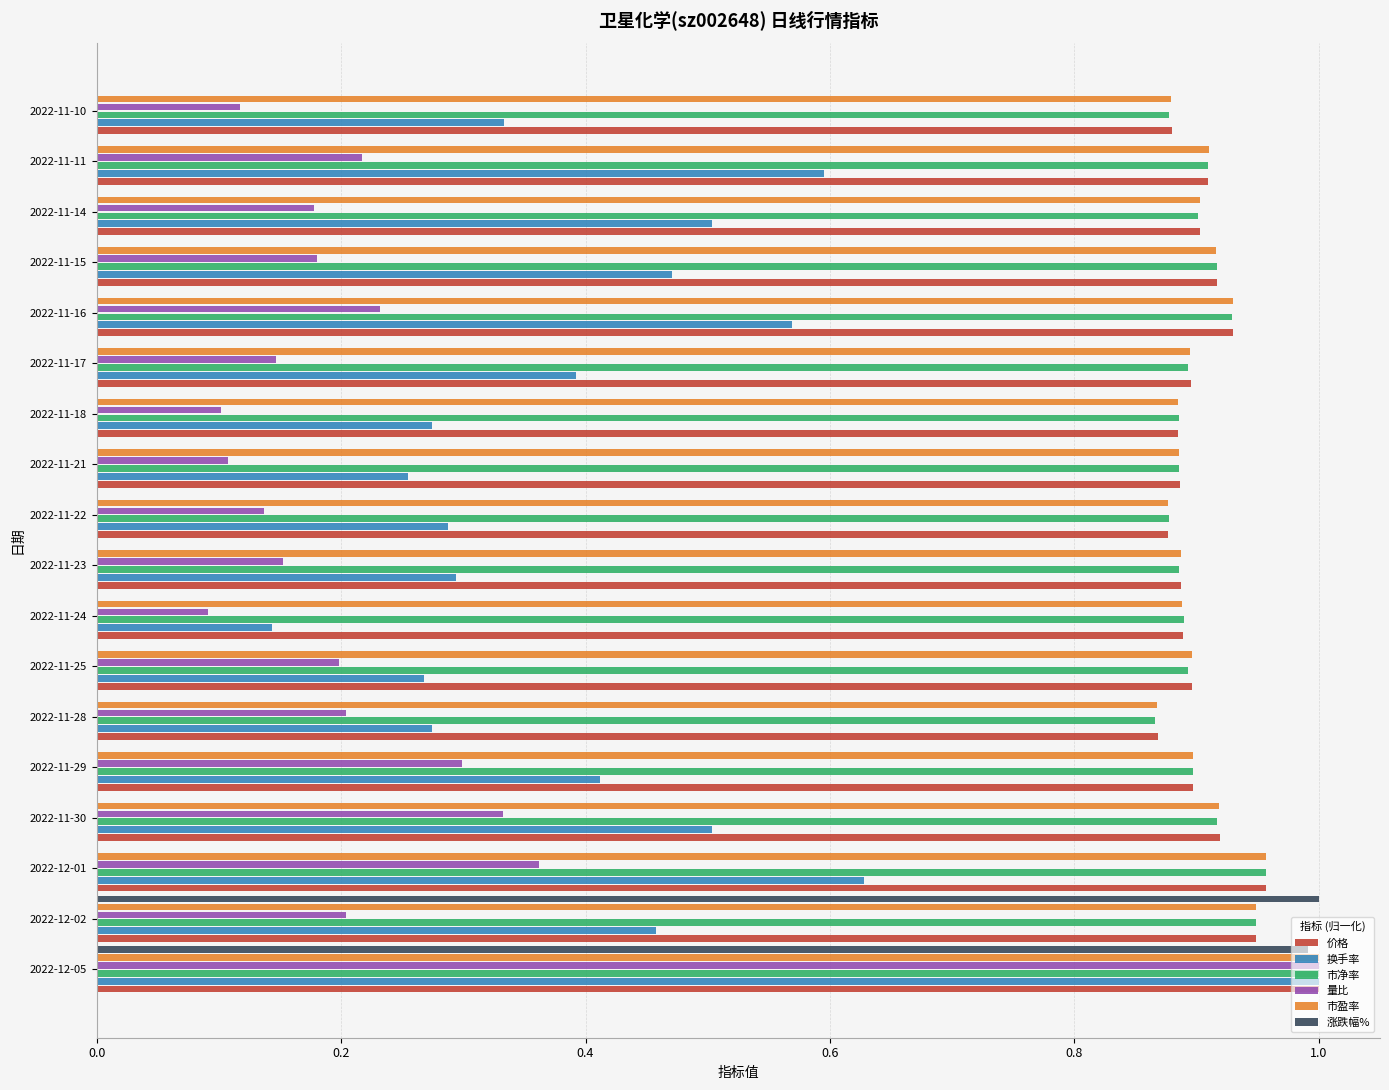

Is it true that 价格 equals 1.6 at 2022-12-01?

False